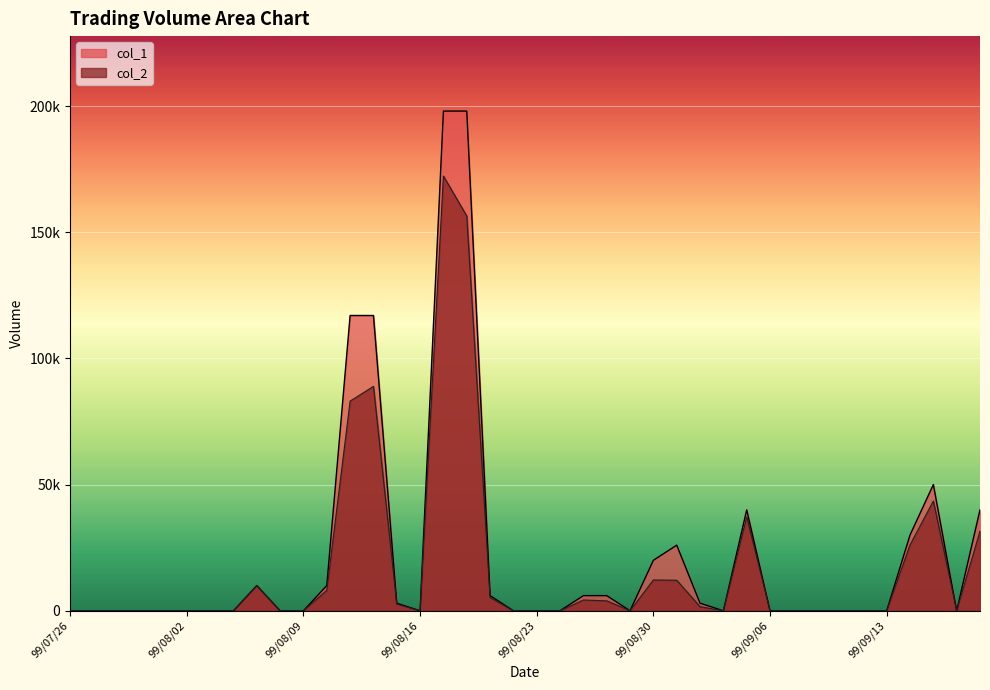

The value of col_2 at 99/08/12 is 126913. True or false?

False